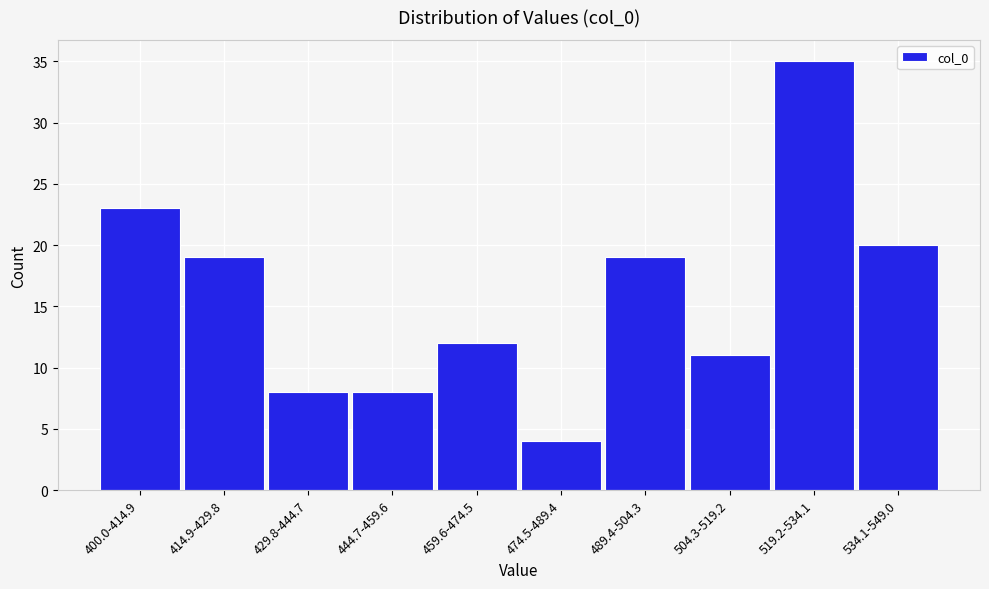

Reading left to right, transcribe all the data shown in this chart.

23	19	8	8	12	4	19	11	35	20